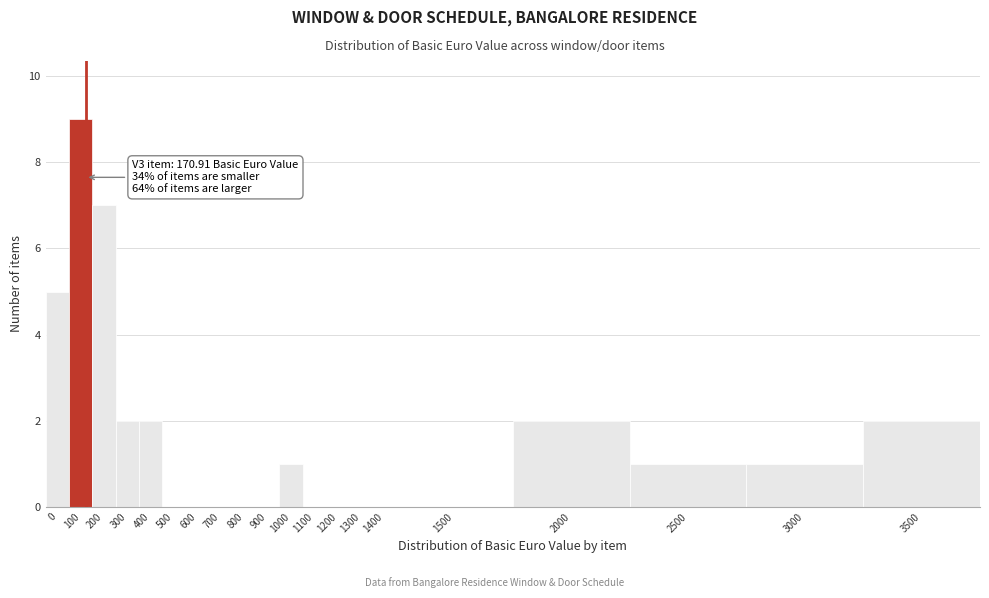

Reading right to left, list all the values displayed in this chart.

3500=2	3000=1	2500=1	2000=2	1500=0	1400=0	1300=0	1200=0	1100=0	1000=1	900=0	800=0	700=0	600=0	500=0	400=2	300=2	200=7	100=9	0=5